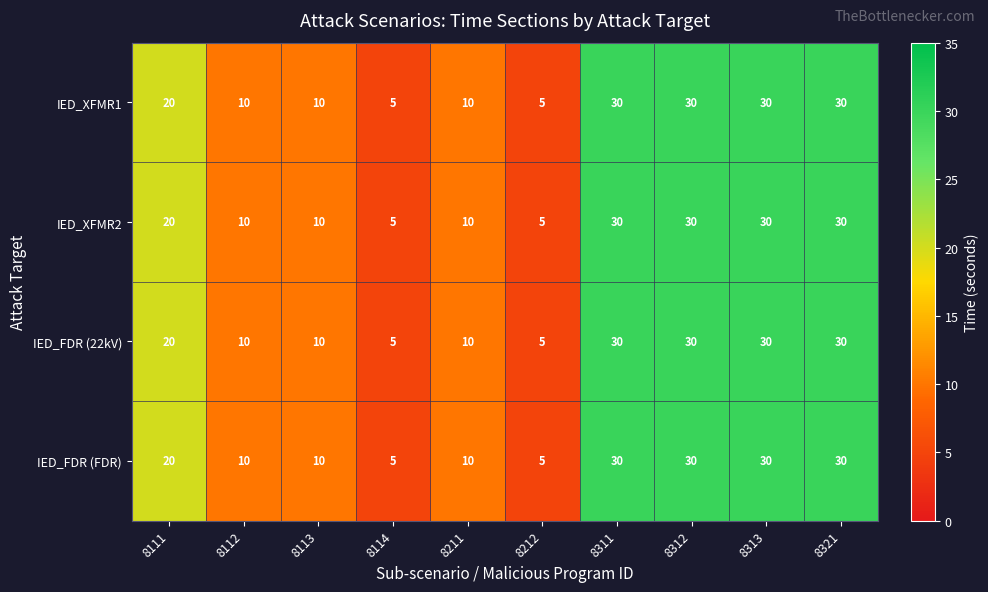

How many categories are shown in the chart?

10